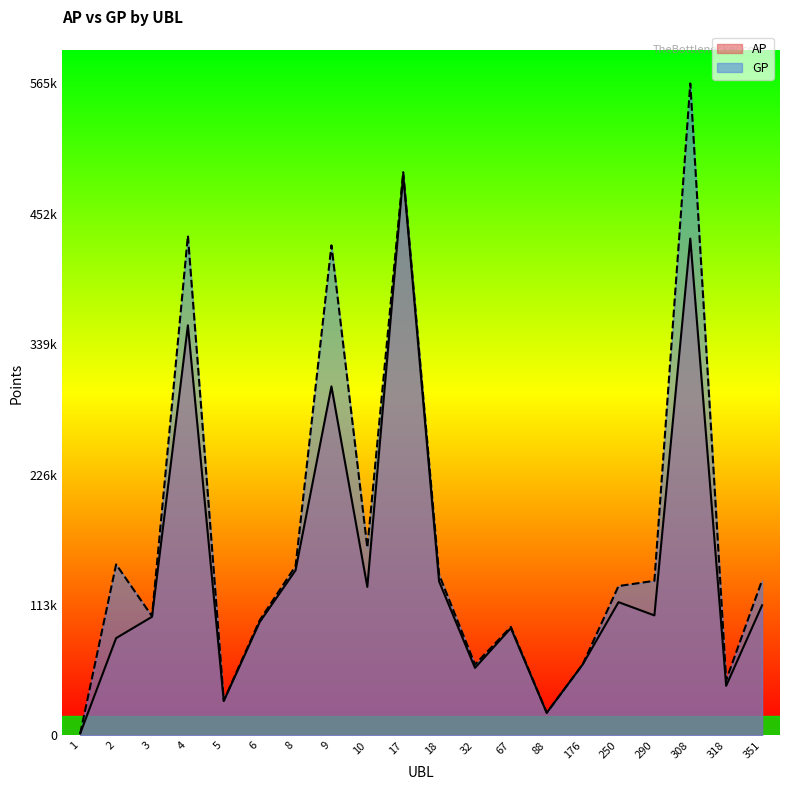

Which series changed the most between 10 and 250?

GP